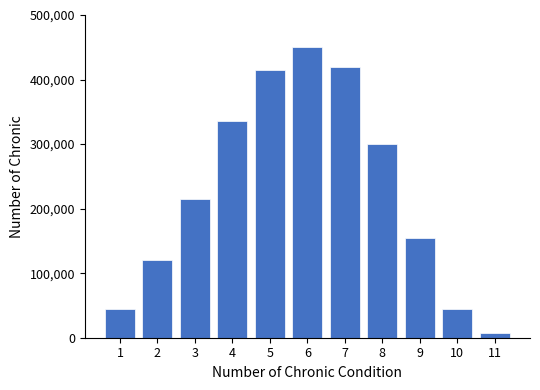

True or false: the data shows 420000 at 7.

True